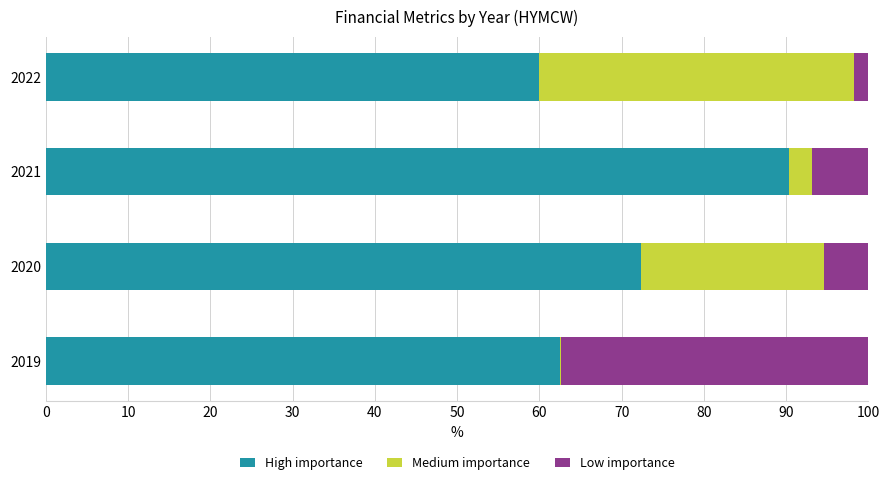

What is the sum of all High importance values?

285.2